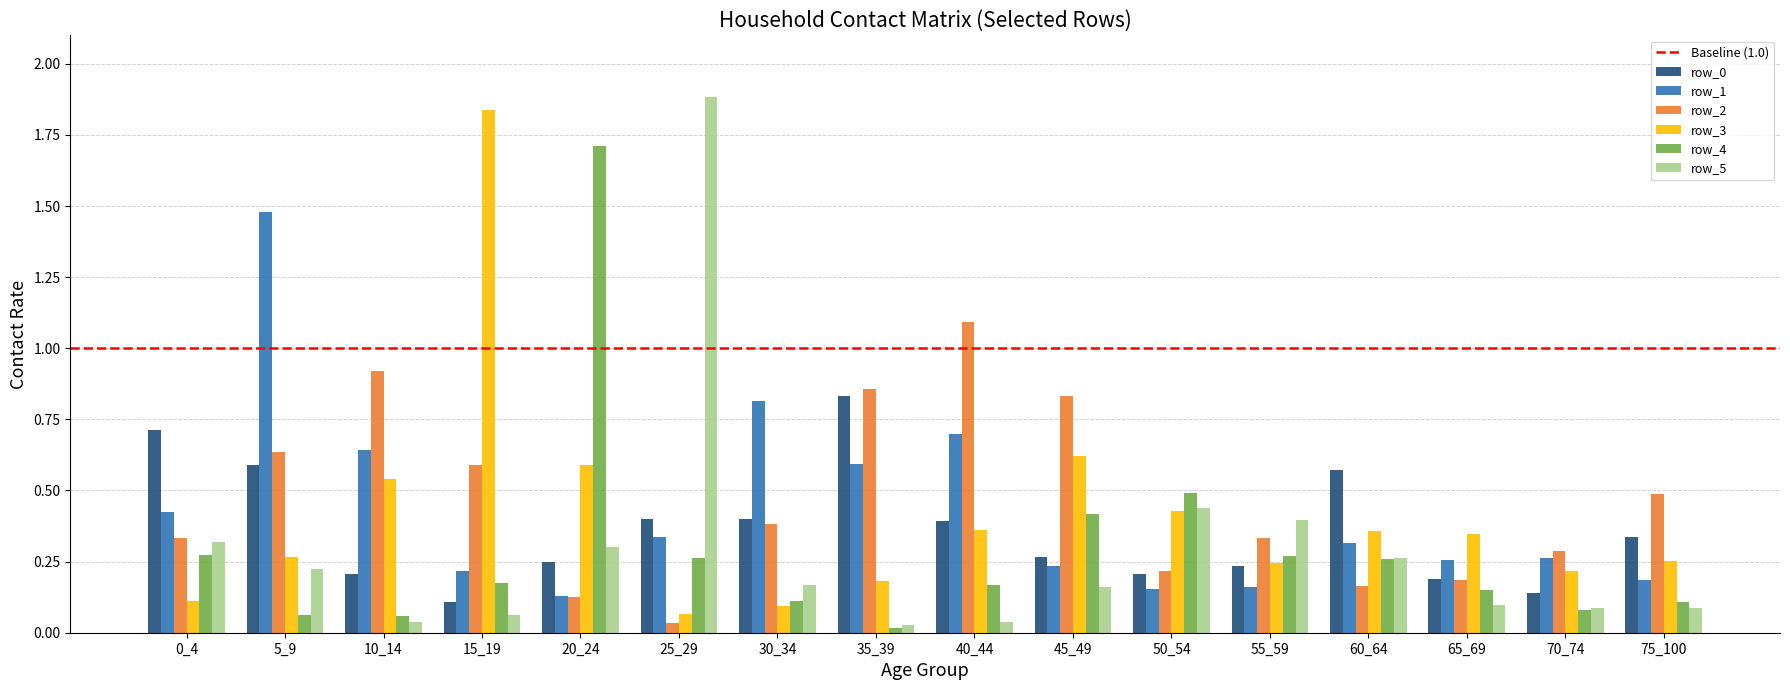

How many series are shown in this chart?

6